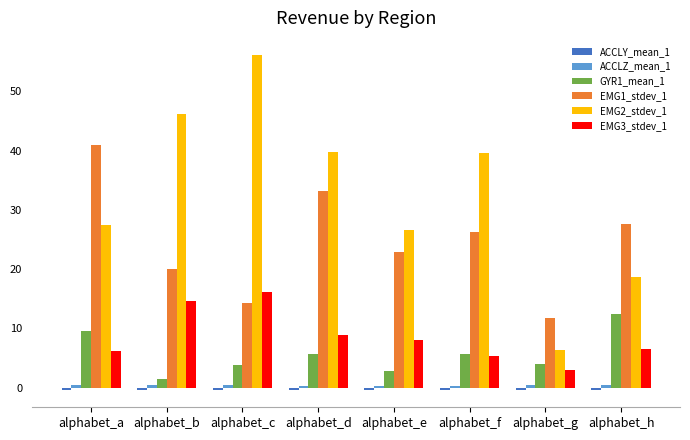

Which label corresponds to the largest value in the chart?

alphabet_c